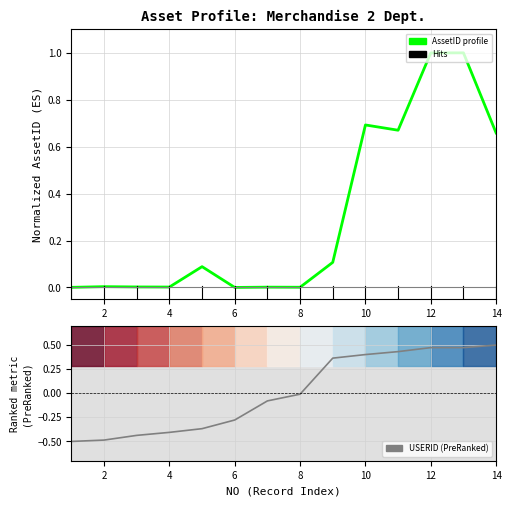

What is the greatest value displayed?

1.0